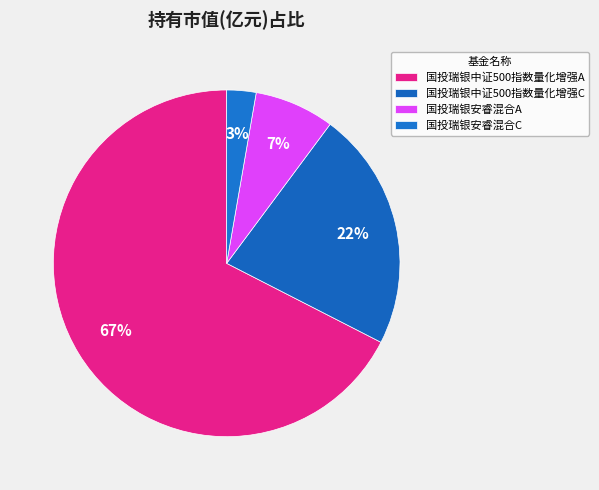

To the nearest percent, what is the combined percentage of 国投瑞银中证500指数量化增强A and 国投瑞银安睿混合A?

75%